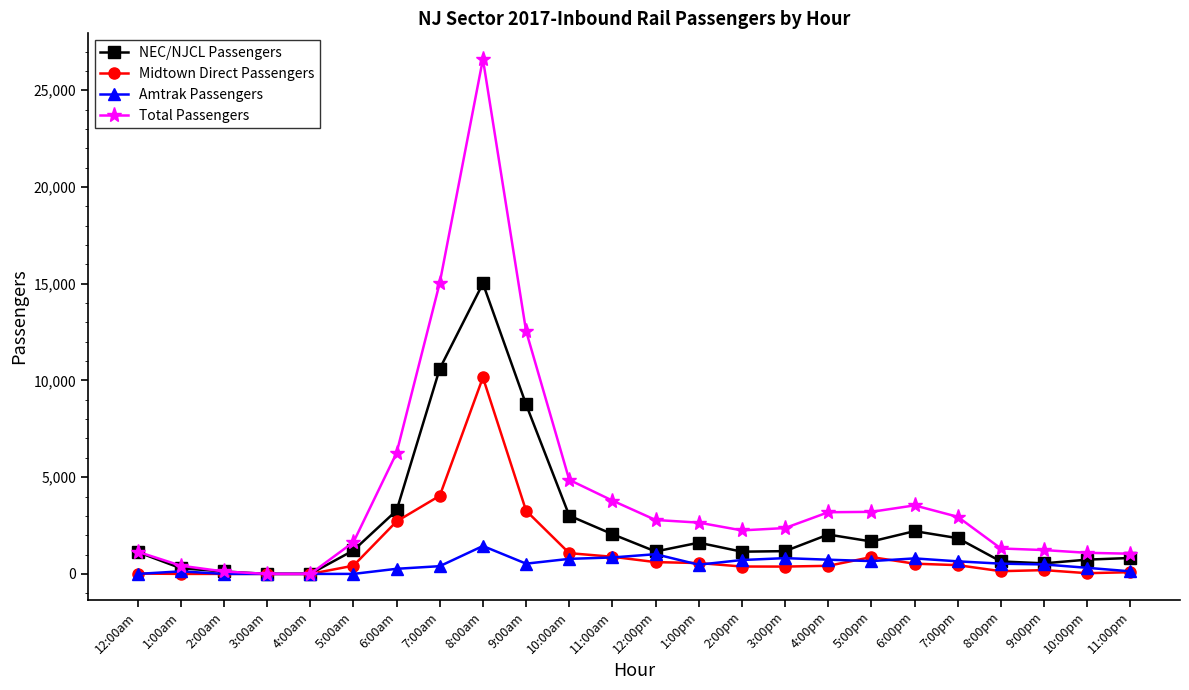

Is it true that Midtown Direct Passengers equals 0 at 2:00am?

True